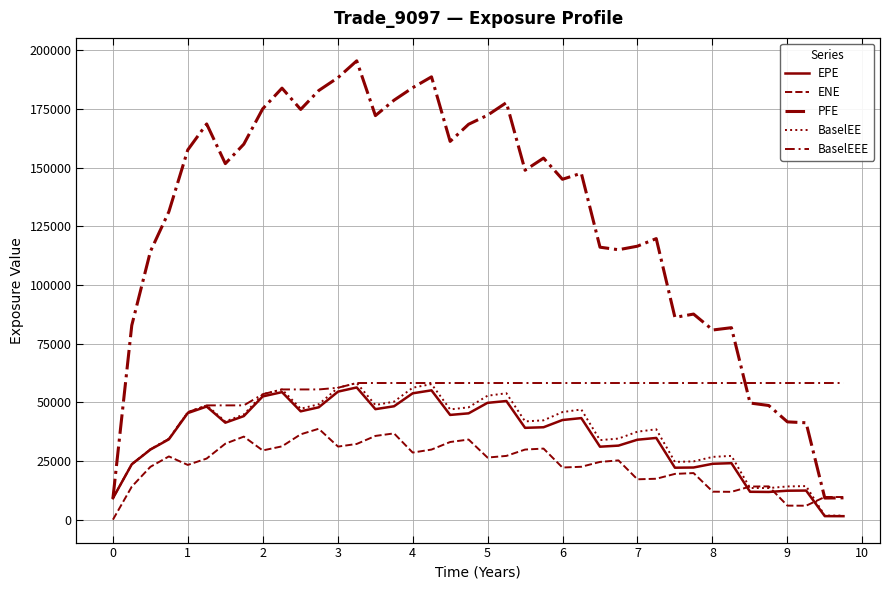

Which series has the largest total across all categories?

PFE